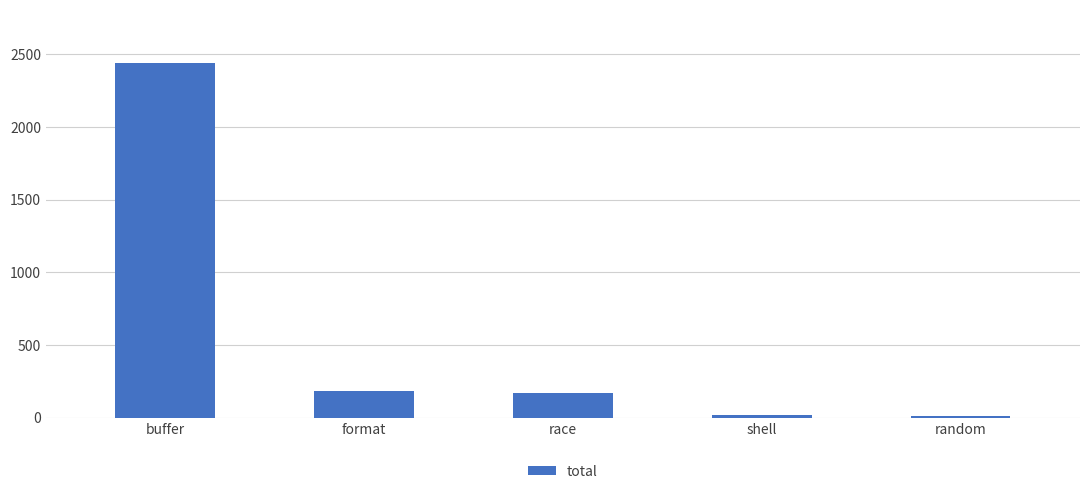

What is the difference between the maximum and minimum values?

2431